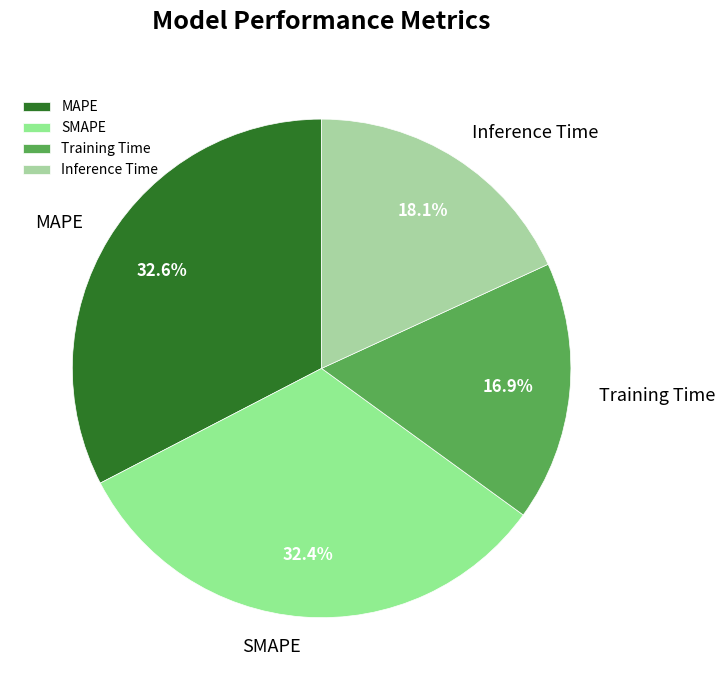

True or false: SMAPE accounts for 47% of the total.

False